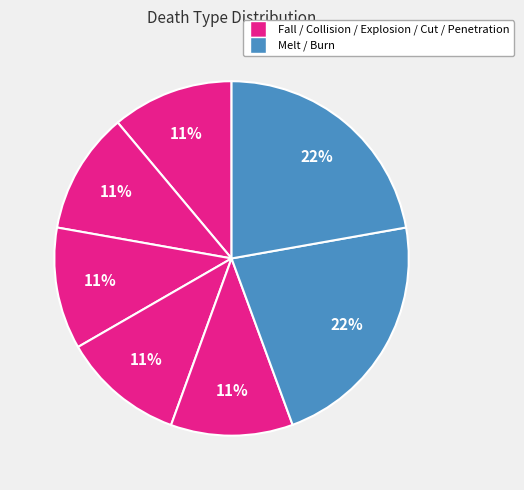

How many segments does this pie chart have?

7